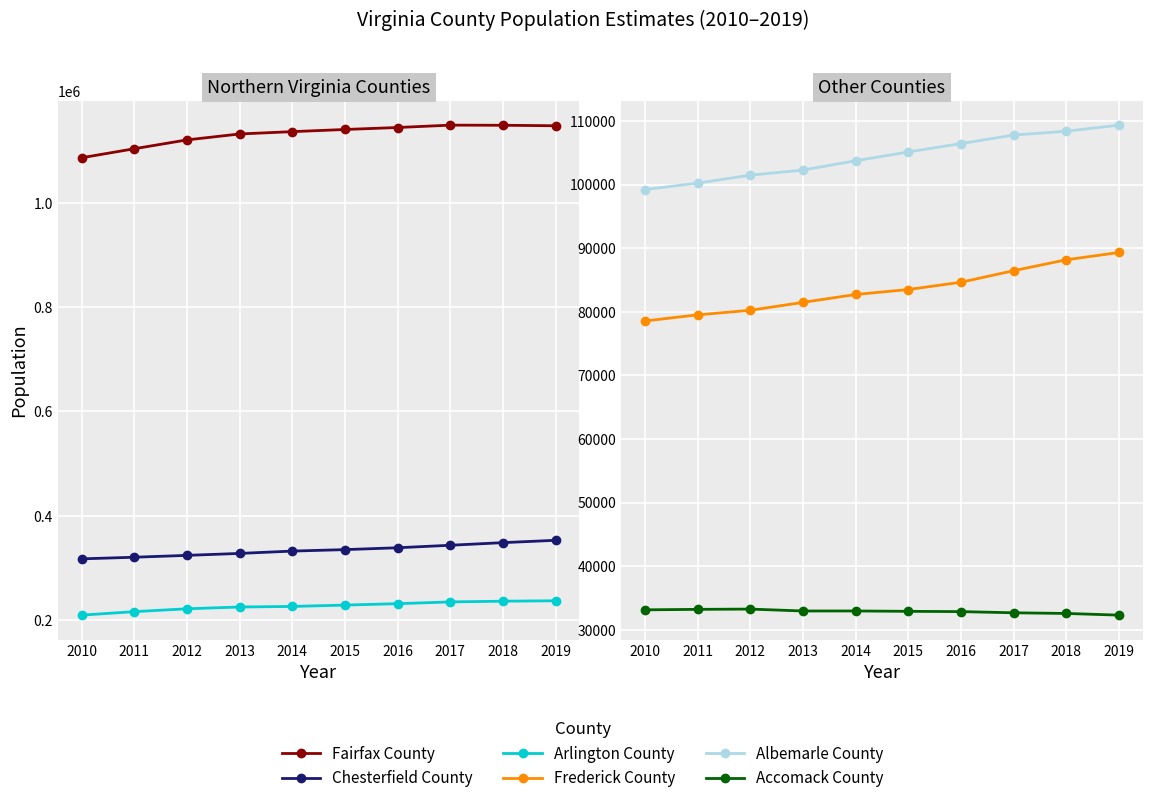

Where is Arlington County nearest to the value 223068?

2012